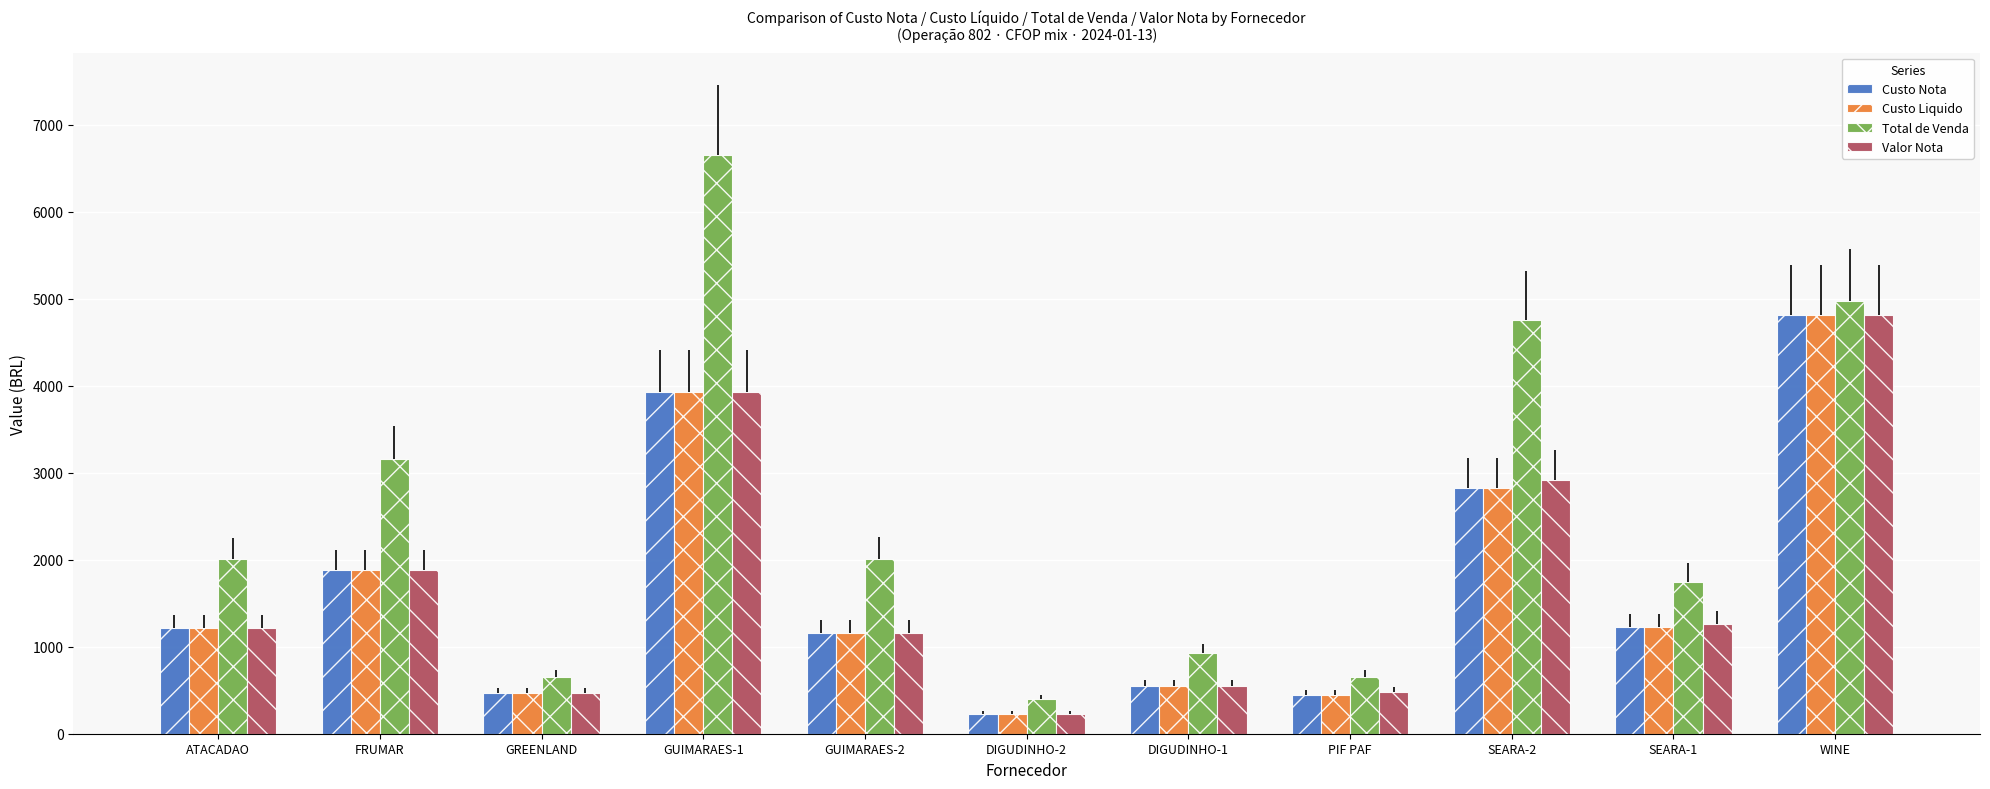

How many groups of bars are there?

11